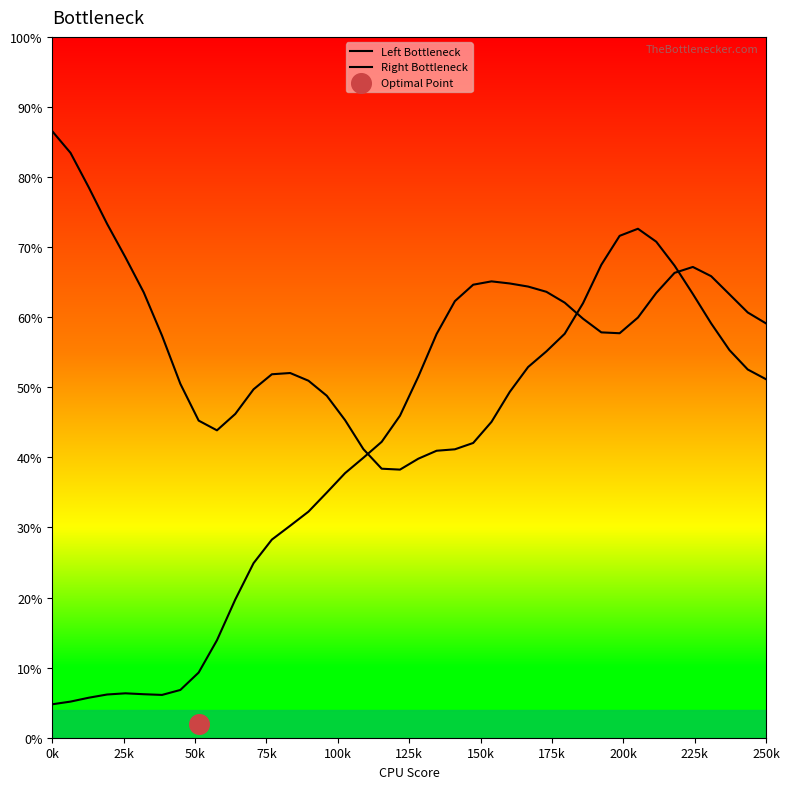

What are all the series names shown in the legend?

Left Bottleneck, Right Bottleneck